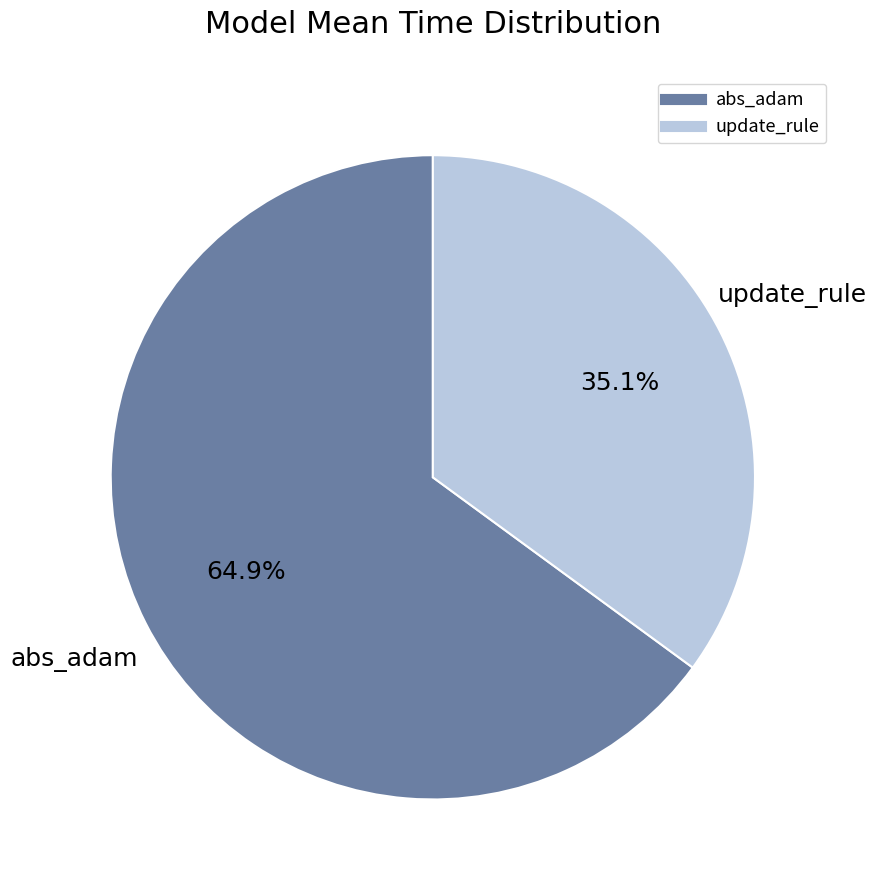

What is the smallest slice in the pie chart?

update_rule